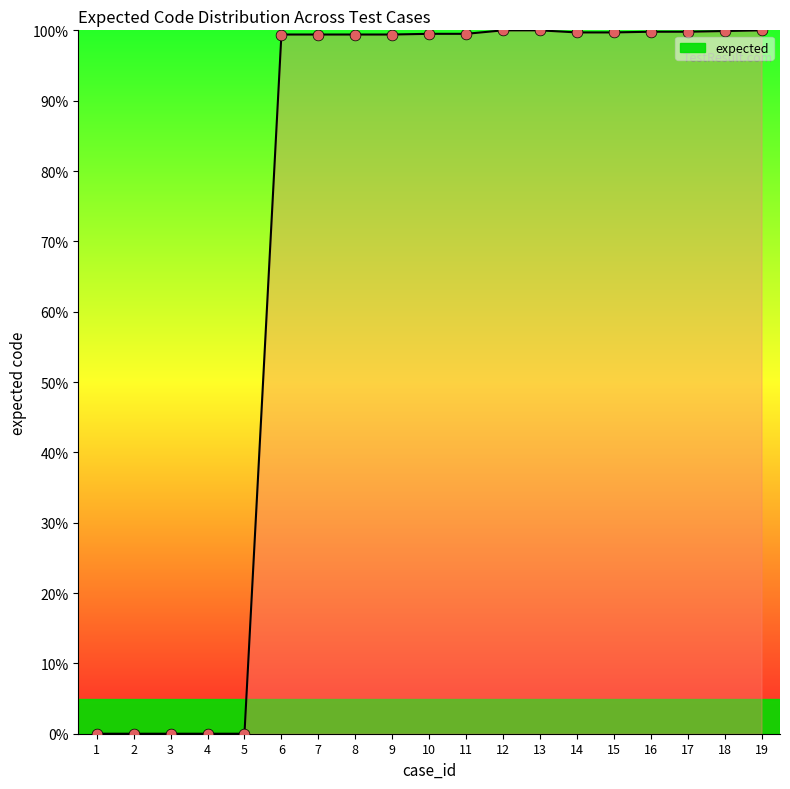

Approximately how many times larger is the value at 13 compared to 16?

1.0